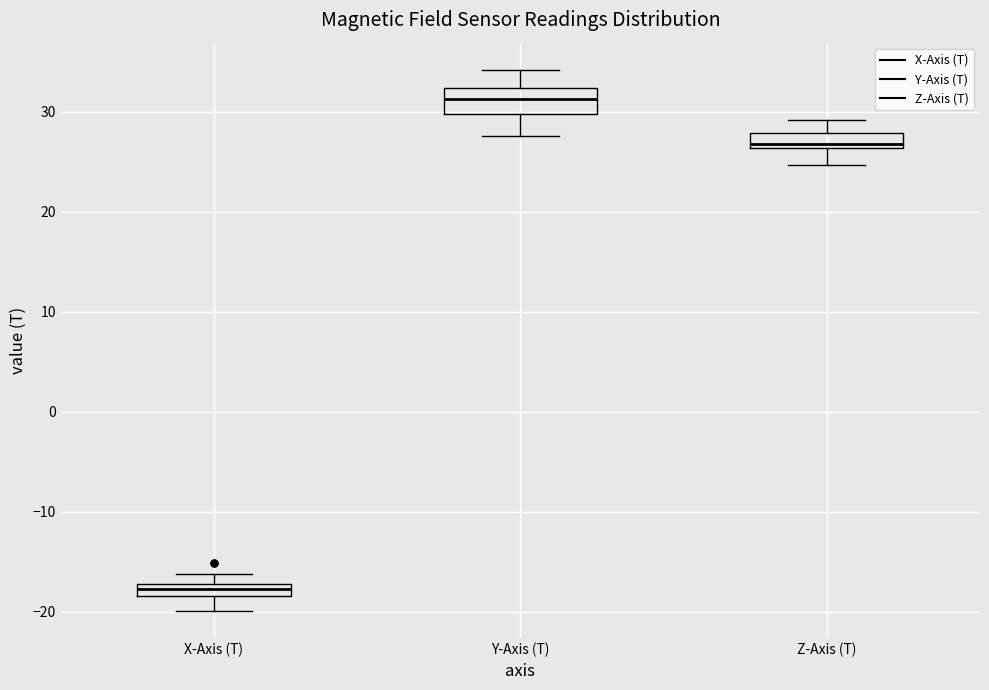

Where is the upper edge of the box for X-Axis (T) on the y-axis? The values are not printed on the chart, so give them approximately, as read against the axis.

-17